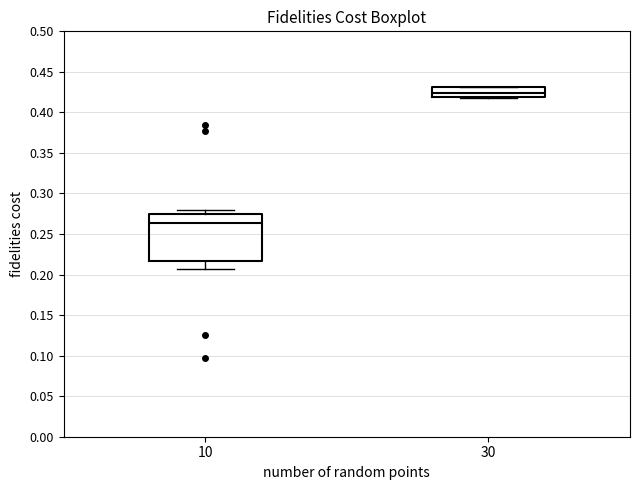

Reading left to right, read every box against the y-axis: the position of its median line, the range the box covers, and the ends of its whiskers. The values are not printed on the chart, so give them approximately, as read against the axis.

10: median 0.265, box 0.215 to 0.275, whiskers 0.205 to 0.280
30: median 0.425, box 0.420 to 0.430, whiskers 0.420 (just below the box's lower edge) to 0.430